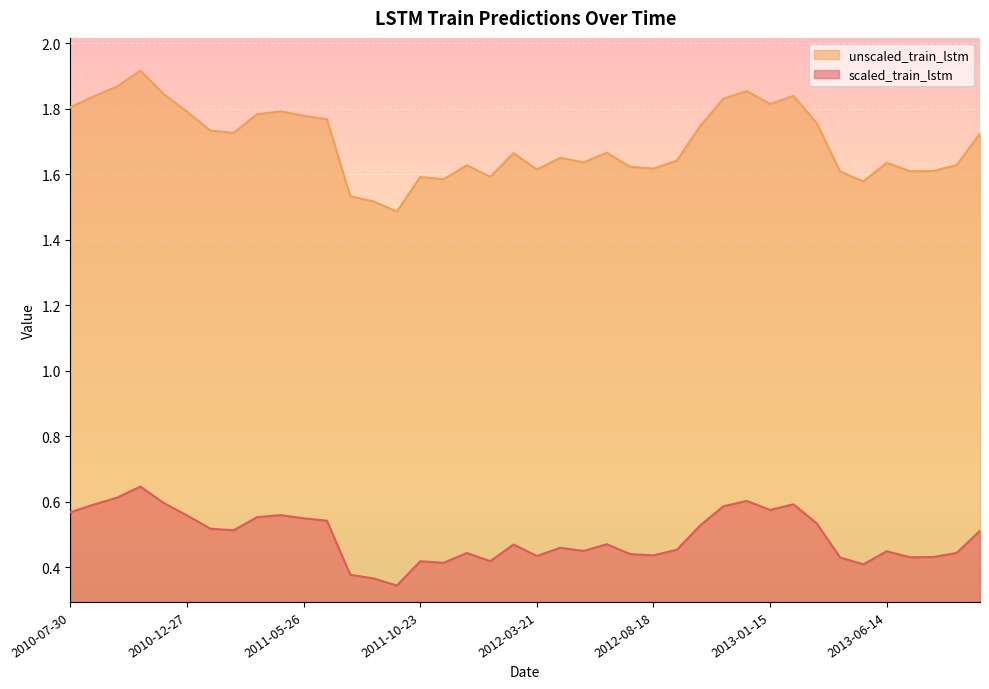

At which category does the chart reach its peak across all series?

2010-10-28